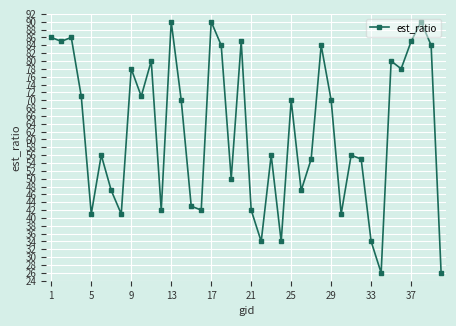

True or false: there are more than 0 points higher than both neighbors.

True